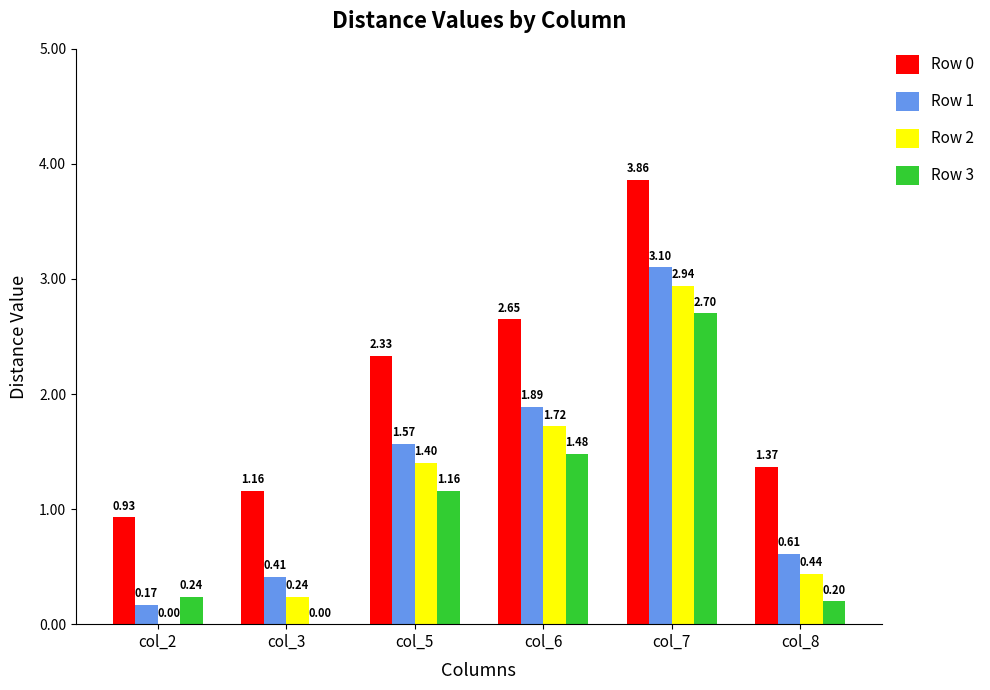

At which category is the sum across all series the highest?

col_7